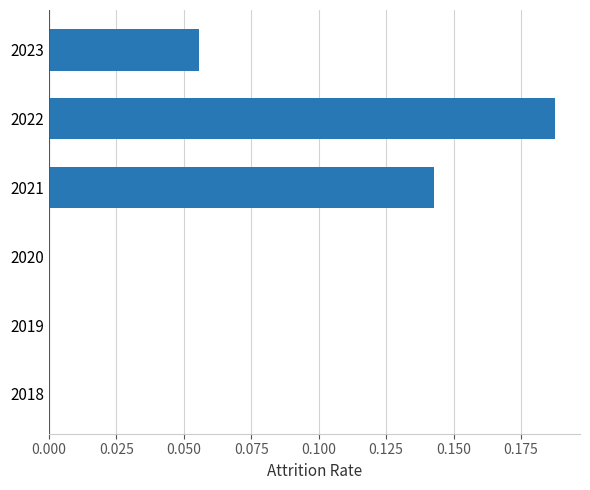

Which category has the highest value across all series?

2022